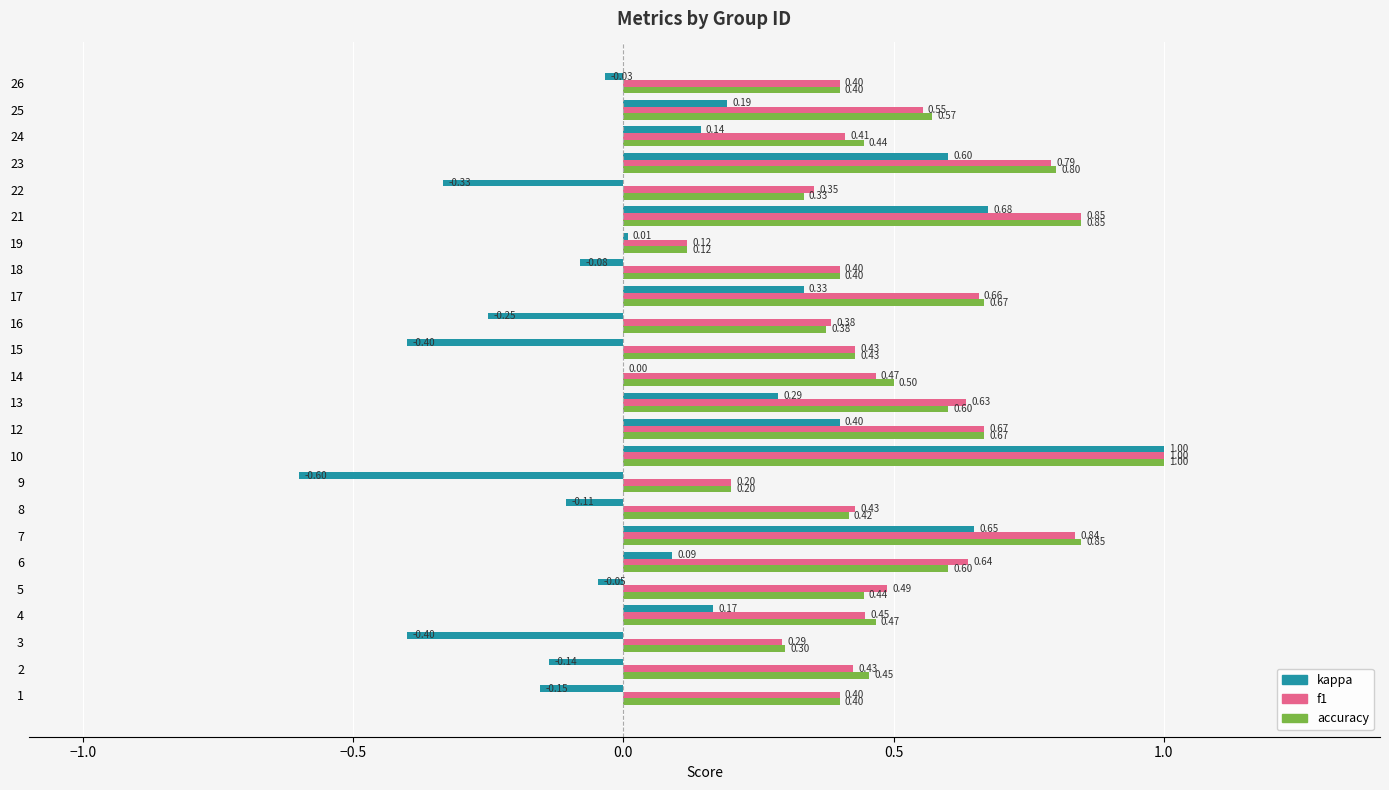

At which category is the sum across all series the highest?

10